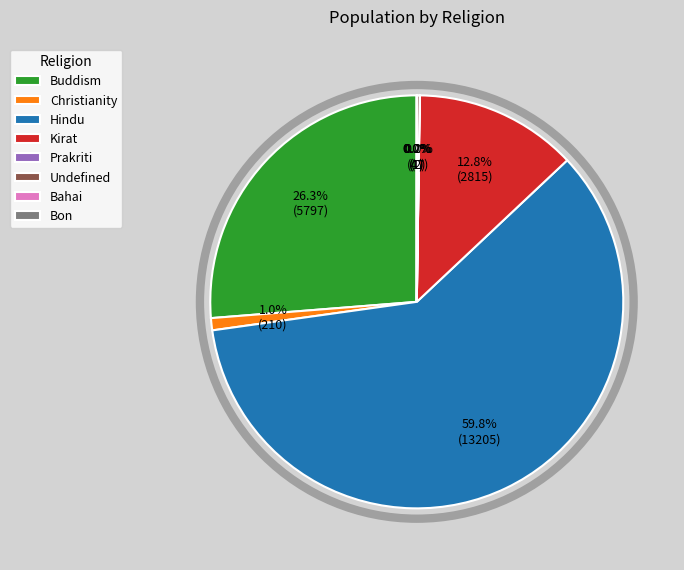

Do Christianity and Hindu together represent more than half of the pie?

Yes